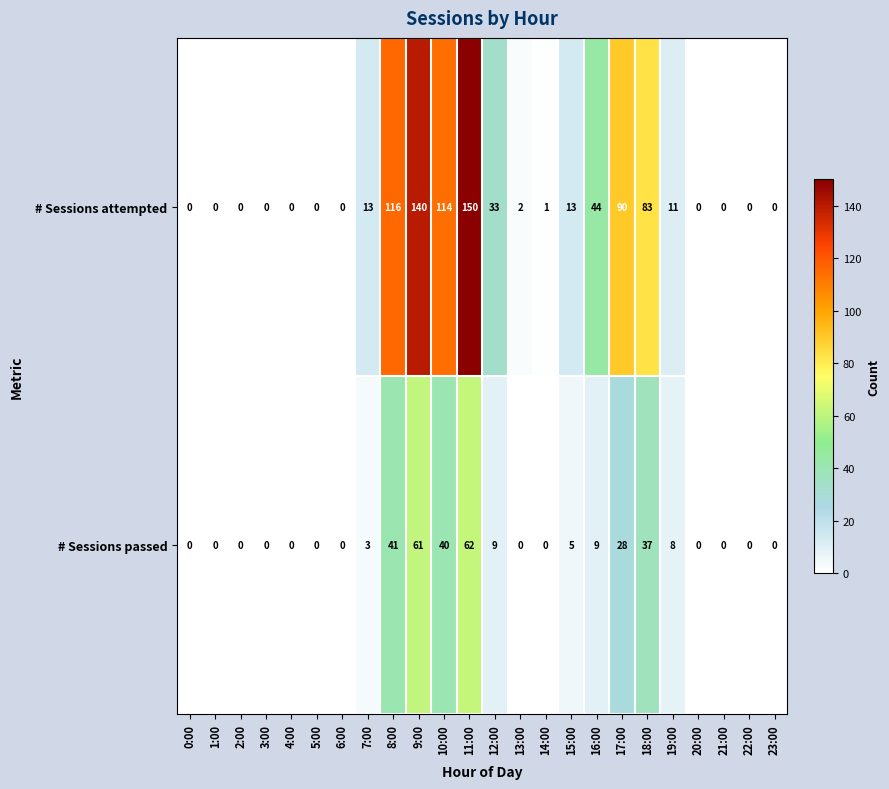

How many data points does each series have?

24